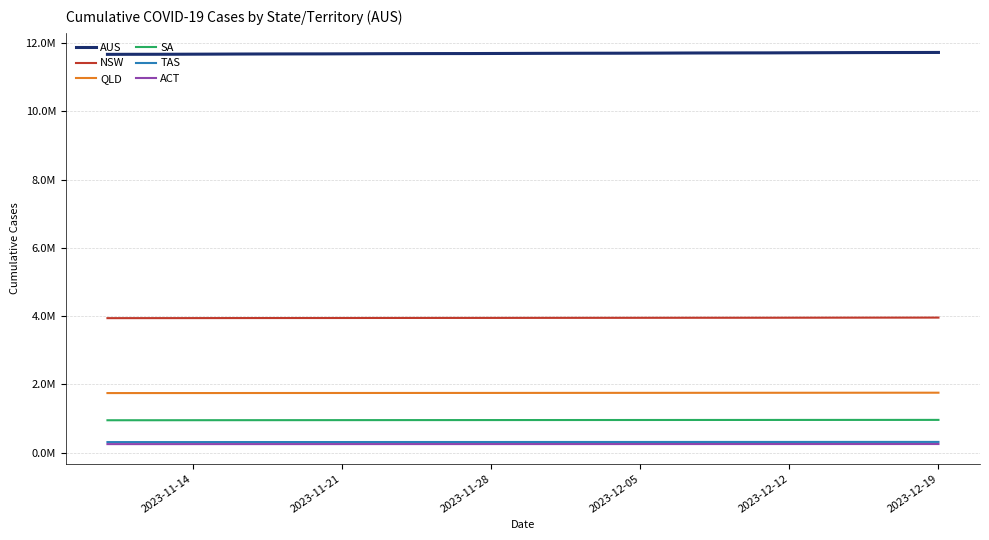

Does the chart display data point markers on the line(s)?

No